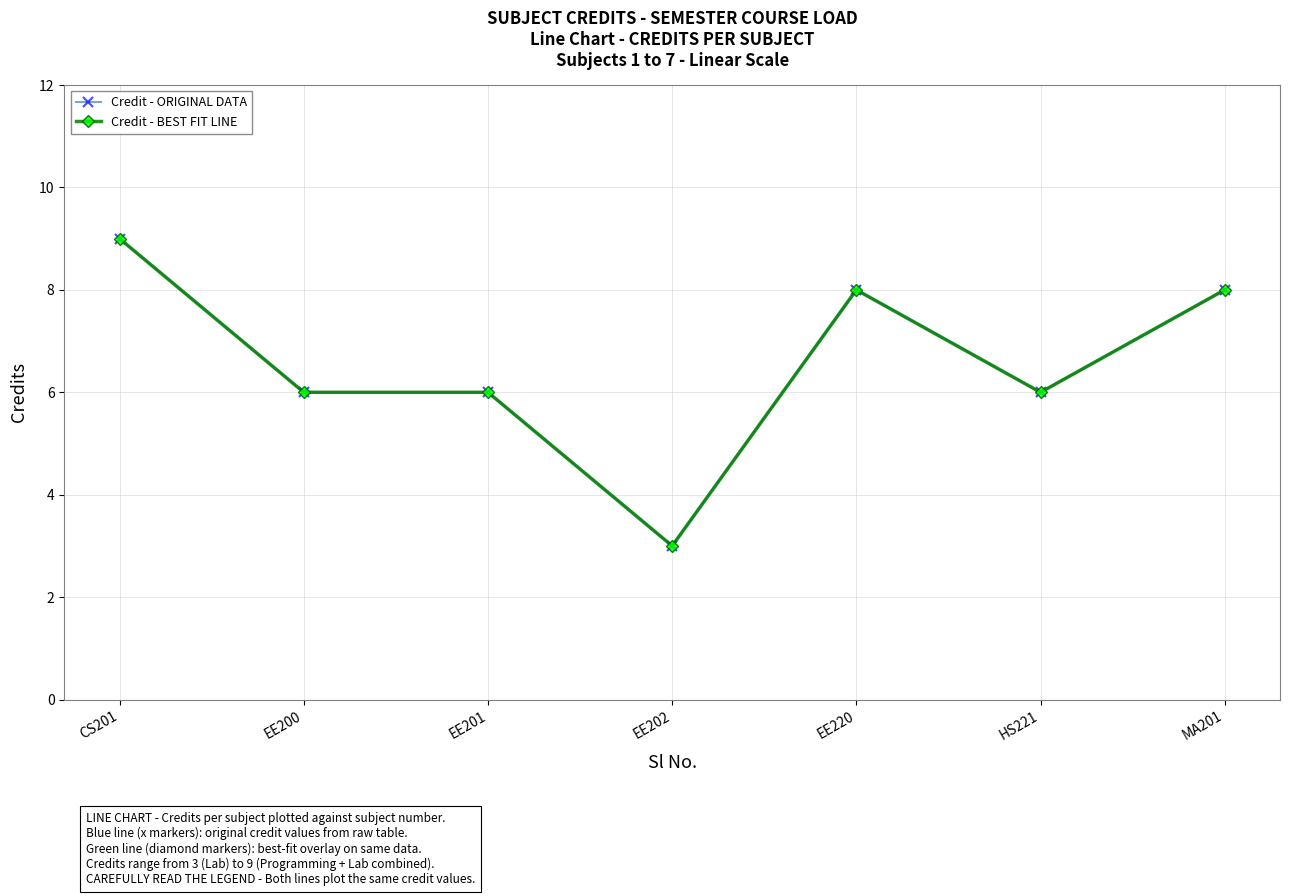

Is this an area chart (filled region under the line)?

No